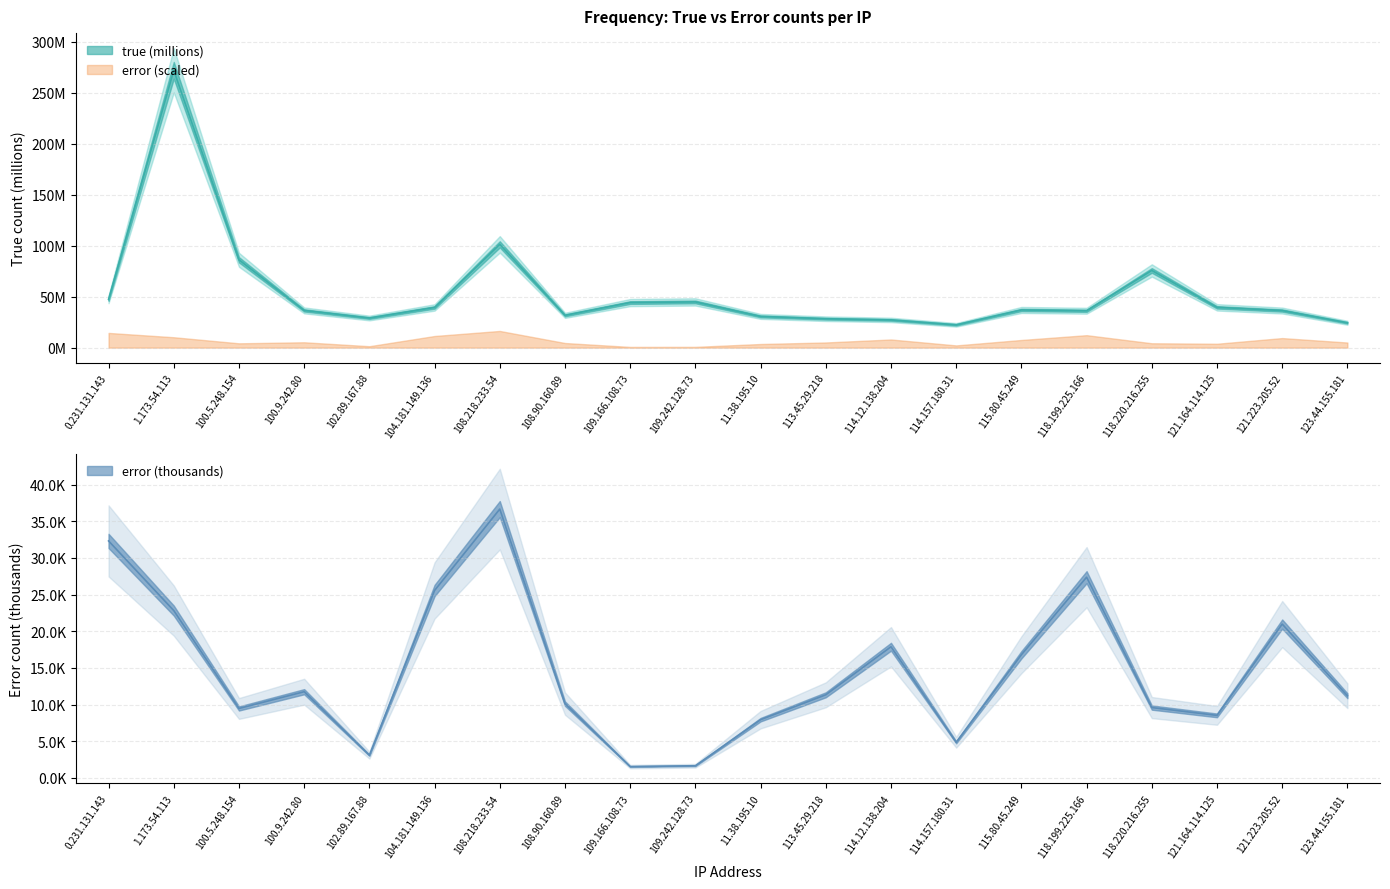

At which category is the sum across all series the highest?

1.173.54.113